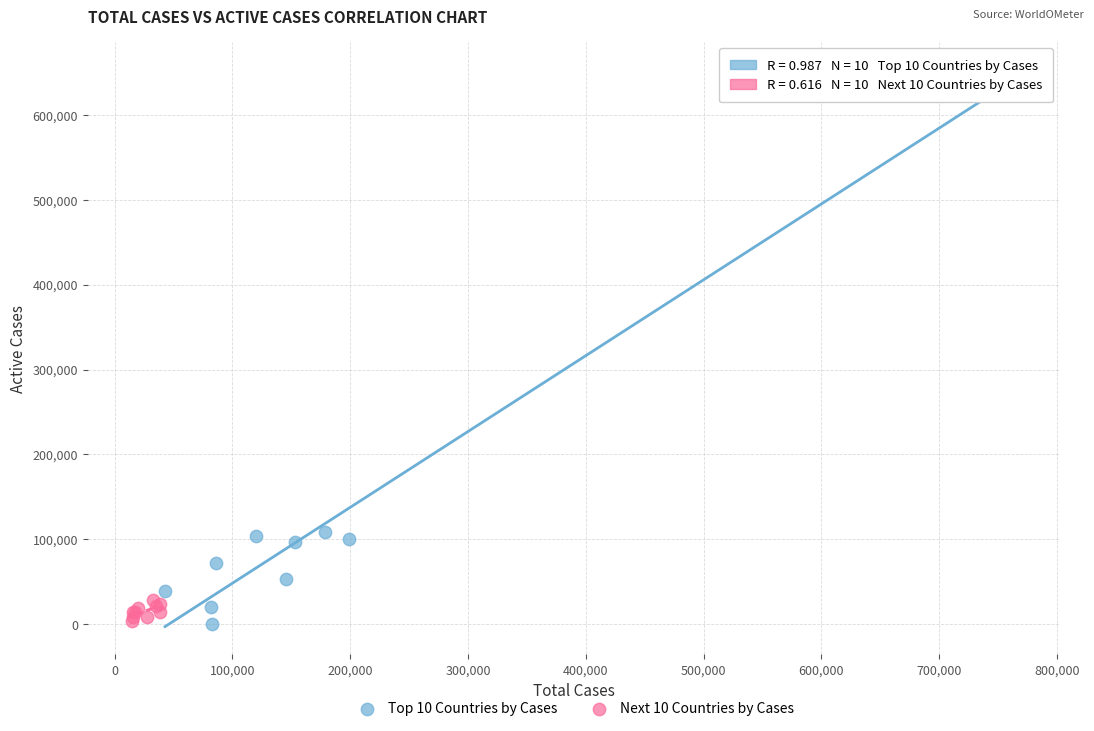

Which series has the largest Y range (max minus min)?

Top 10 Countries by Cases